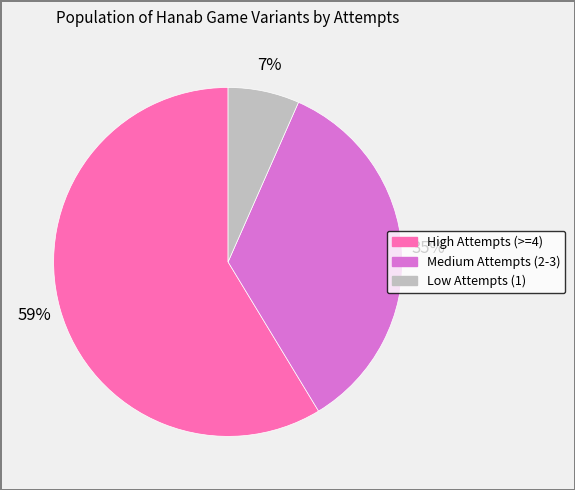

Is there any slice that represents more than half of the pie?

Yes